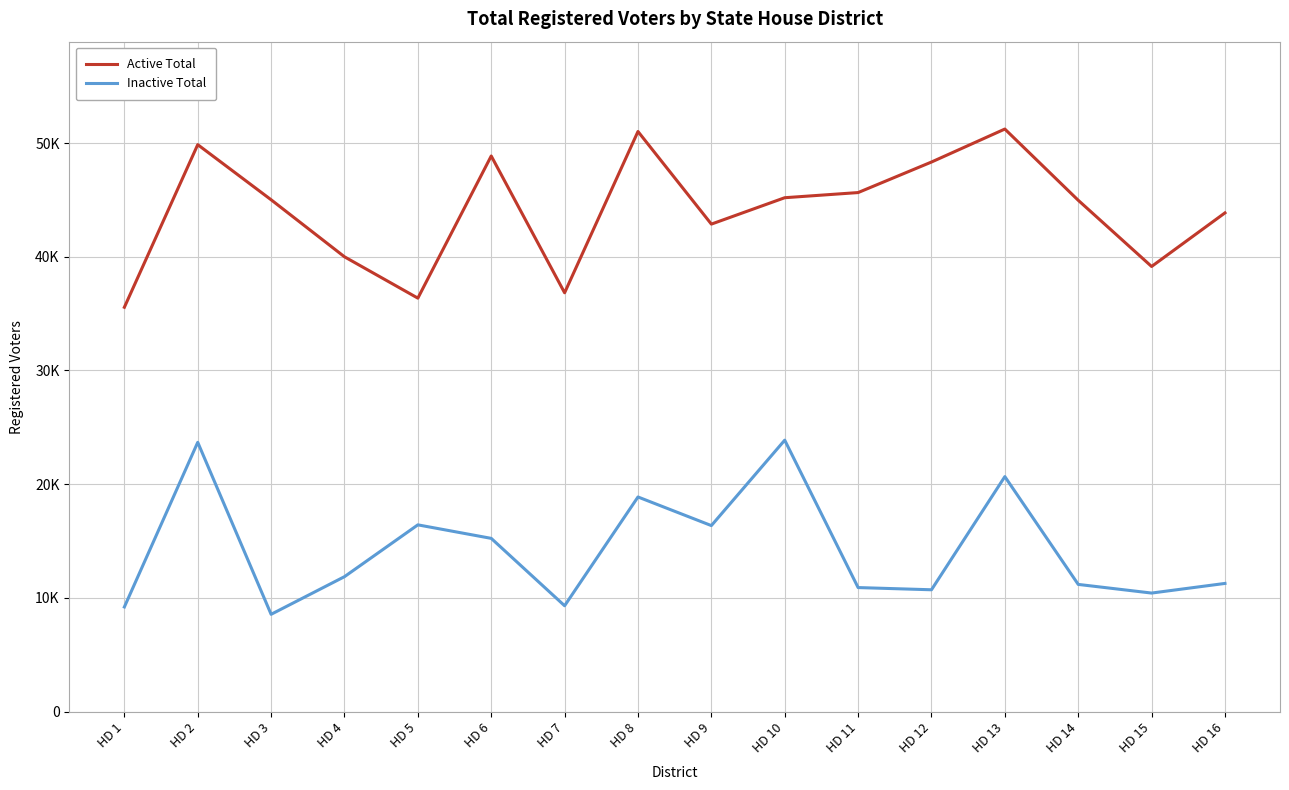

Is this an area chart (filled region under the line)?

No